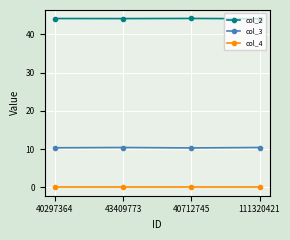

True or false: col_3 and col_2 cross at least once.

False